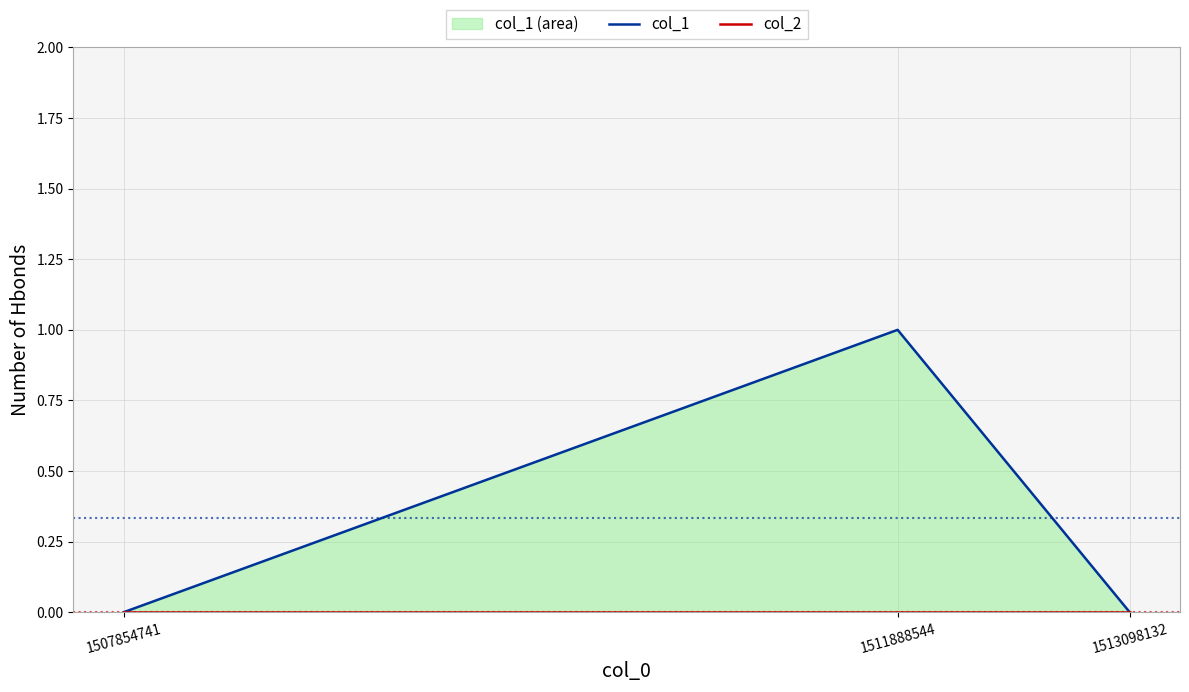

How many col_1 values are between 0 and 1?

3